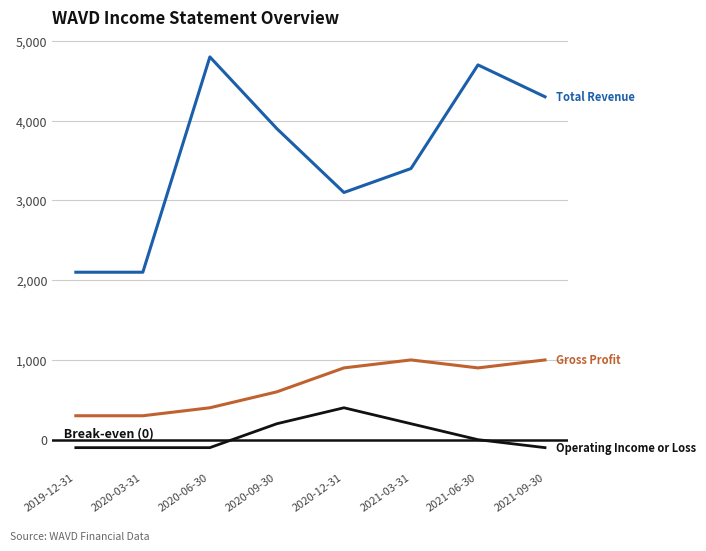

At which category is the sum across all series the highest?

2021-06-30